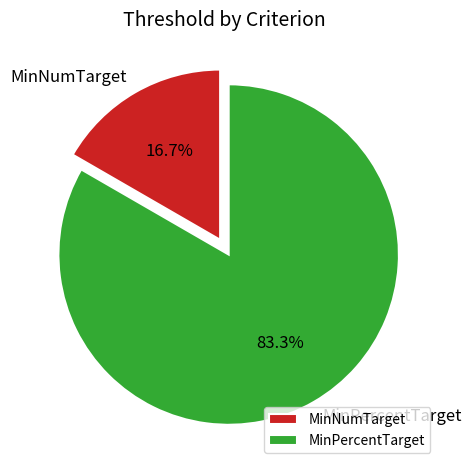

Does MinPercentTarget represent more than half of the total?

Yes